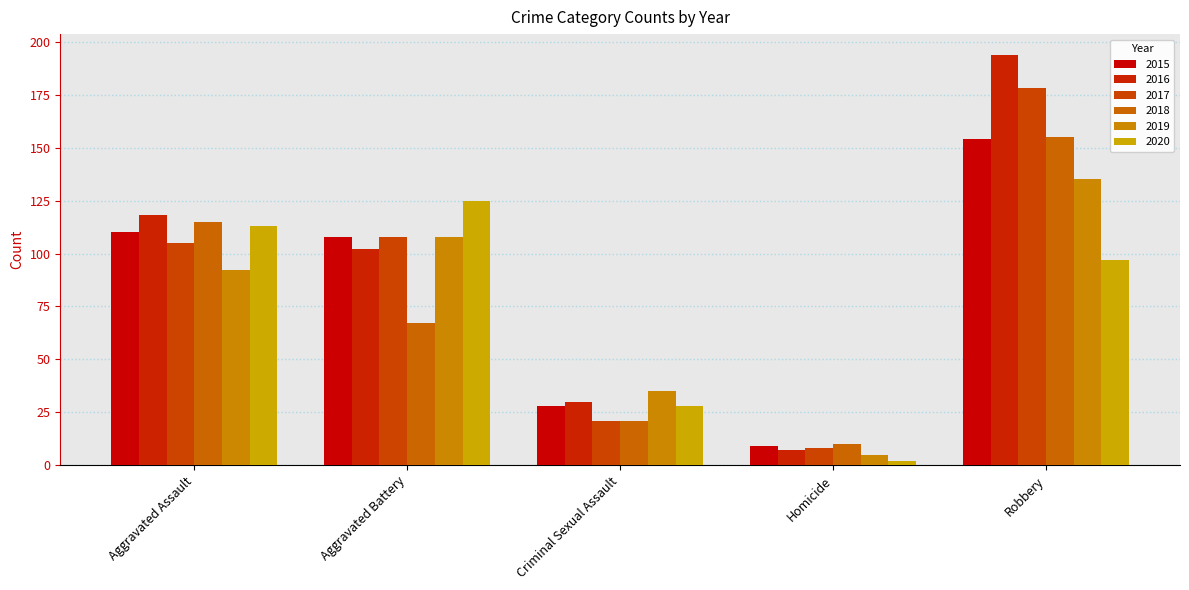

What is the value of the 2018 bar at the 4th from the left?

10